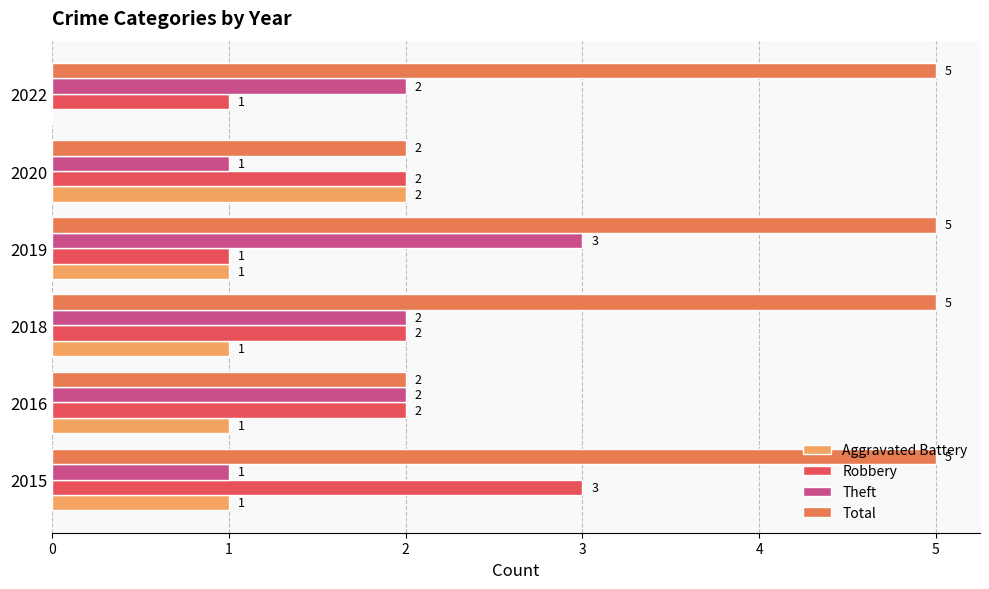

What are all the series names shown in the legend?

Aggravated Battery, Robbery, Theft, Total